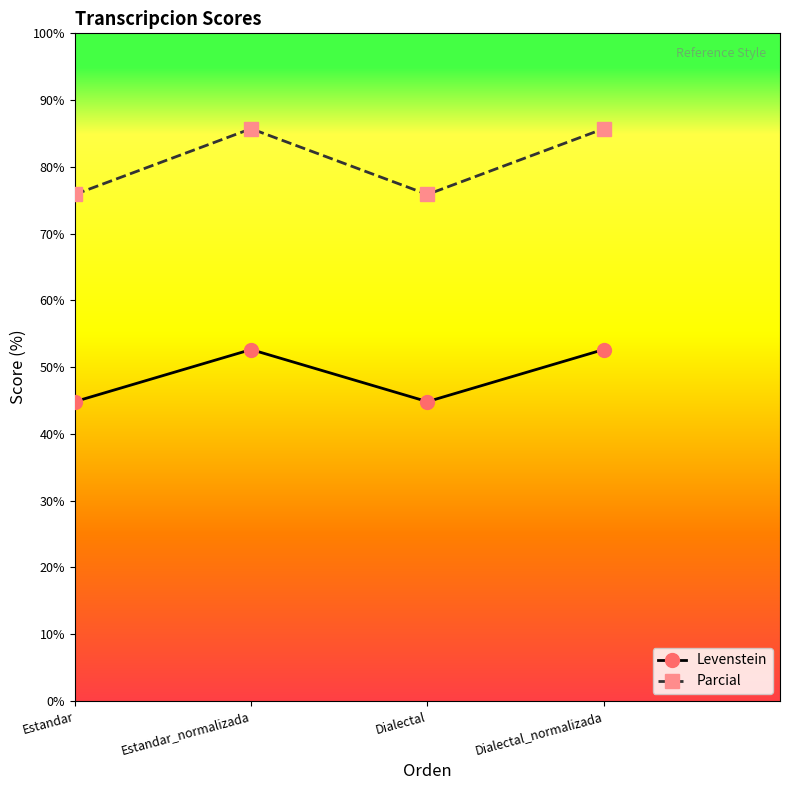

True or false: Levenstein and Parcial intersect in this chart.

False